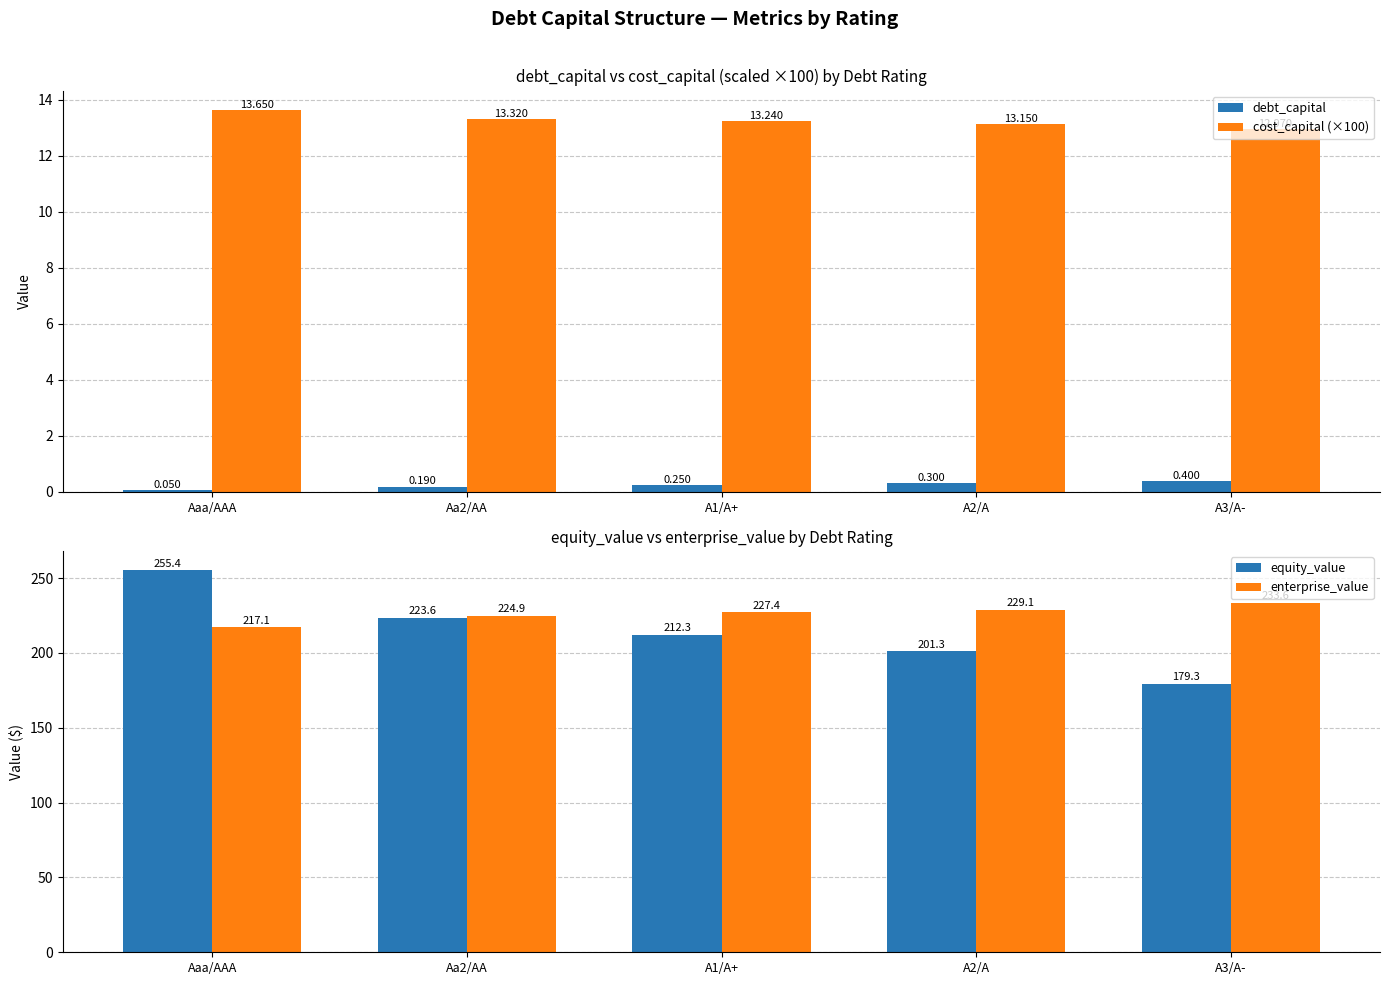

Where is enterprise_value nearest to the value 225?

Aa2/AA